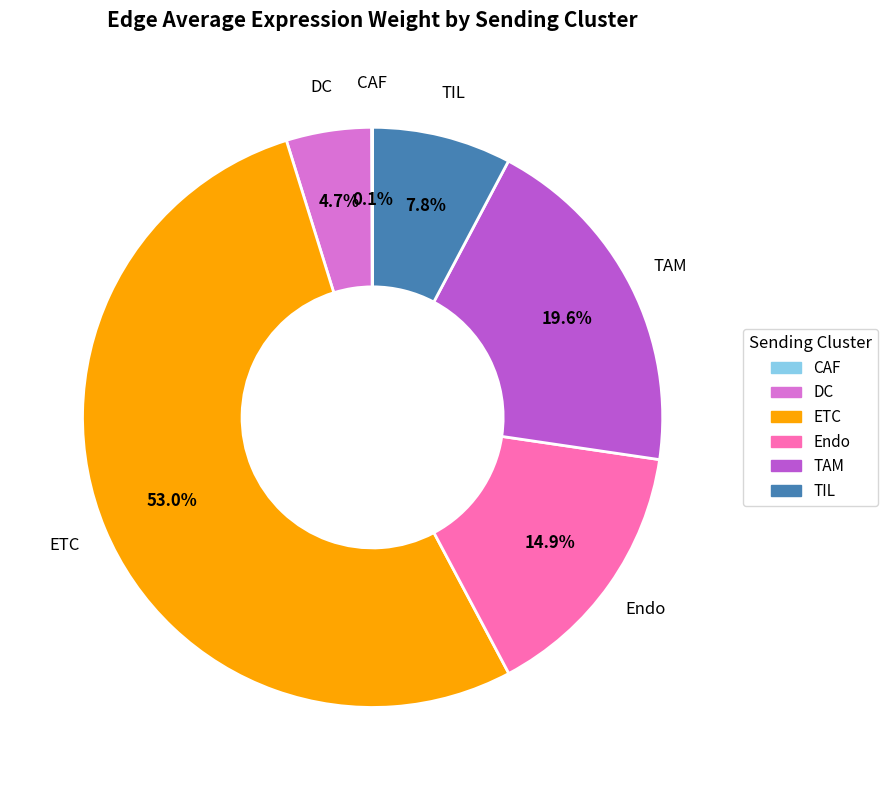

Is DC the majority of the pie?

No